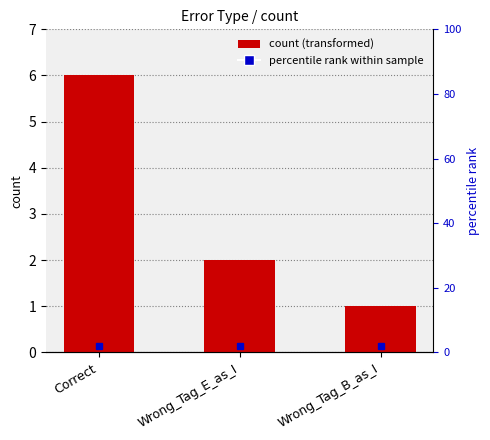

At which category does the chart reach its minimum across all series?

Wrong_Tag_B_as_I